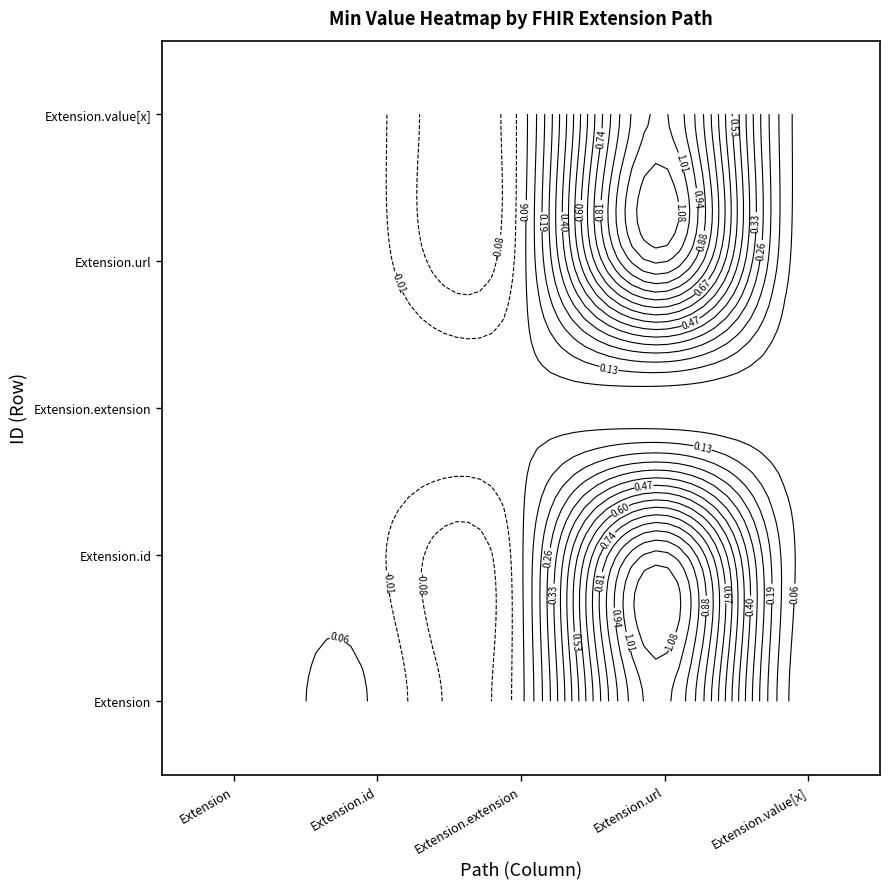

At how many categories does at least one series exceed 0?

1